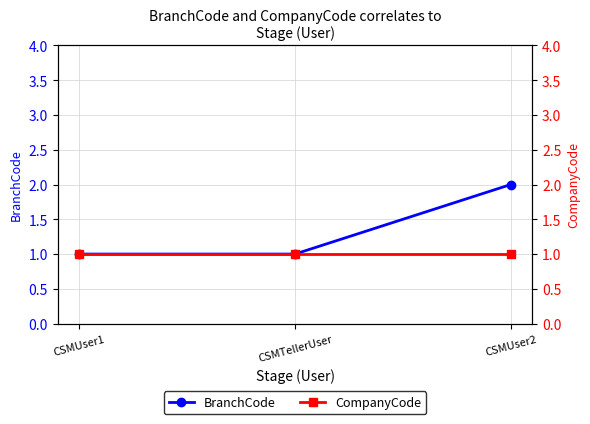

What is the total value across all series at CSMTellerUser?

2